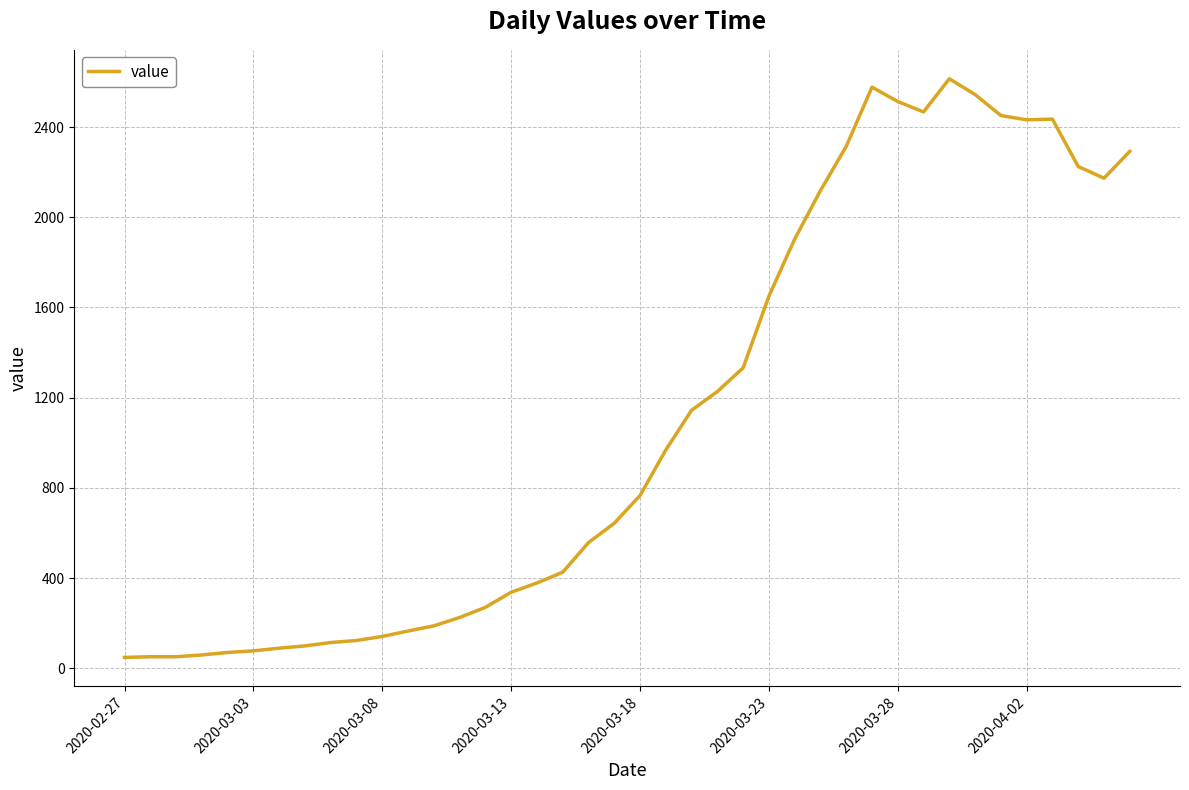

What is the maximum value shown in the chart?

2614